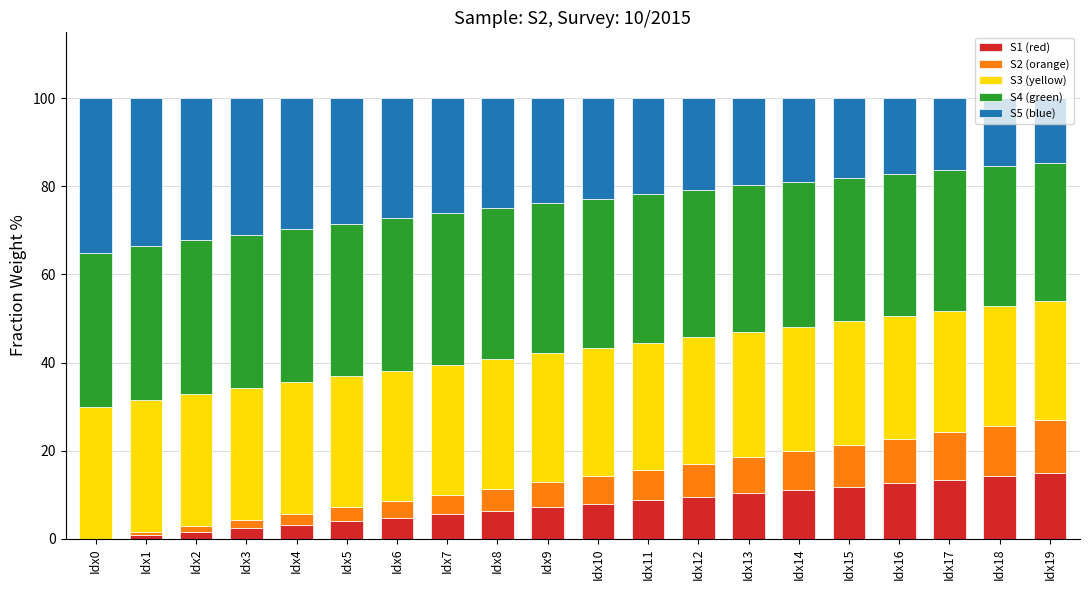

Does the chart contain stacked bars?

Yes